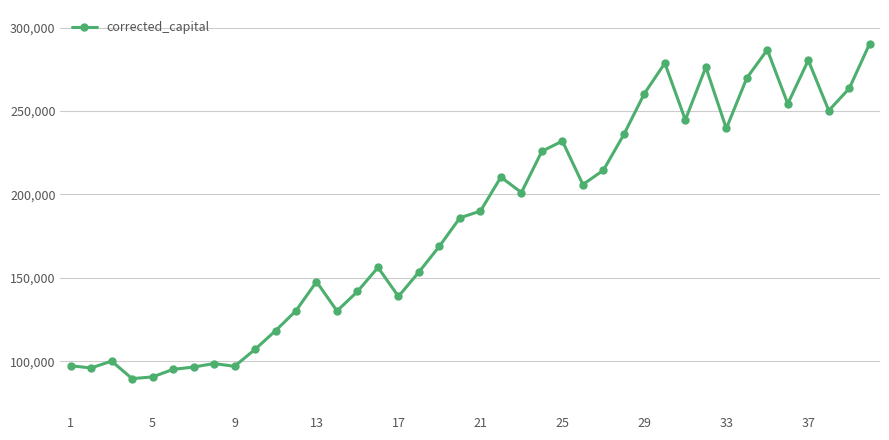

What is the value of the 9th point from the left?

96938.8